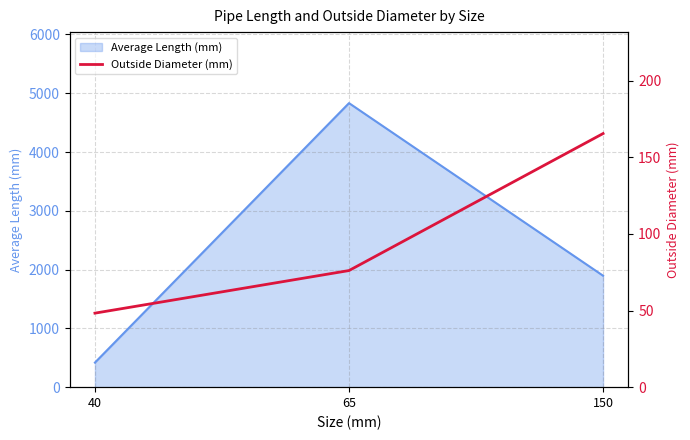

Where is Average Length (mm) nearest to the value 2625?

150